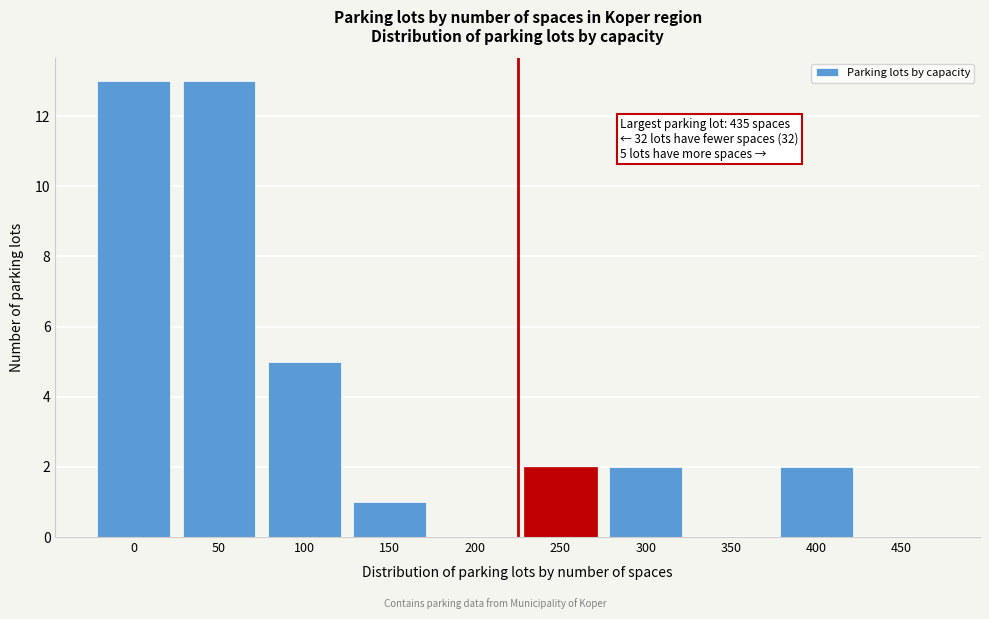

Reading left to right, list all the values displayed in this chart.

0=13	50=13	100=5	150=1	200=0	250=2	300=2	350=0	400=2	450=0